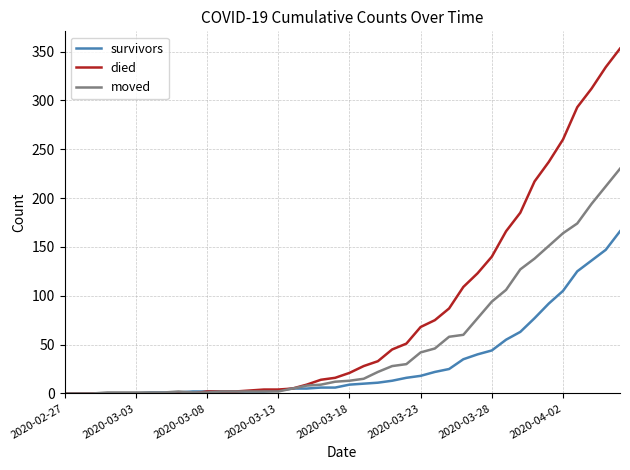

Which series has the largest total across all categories?

died